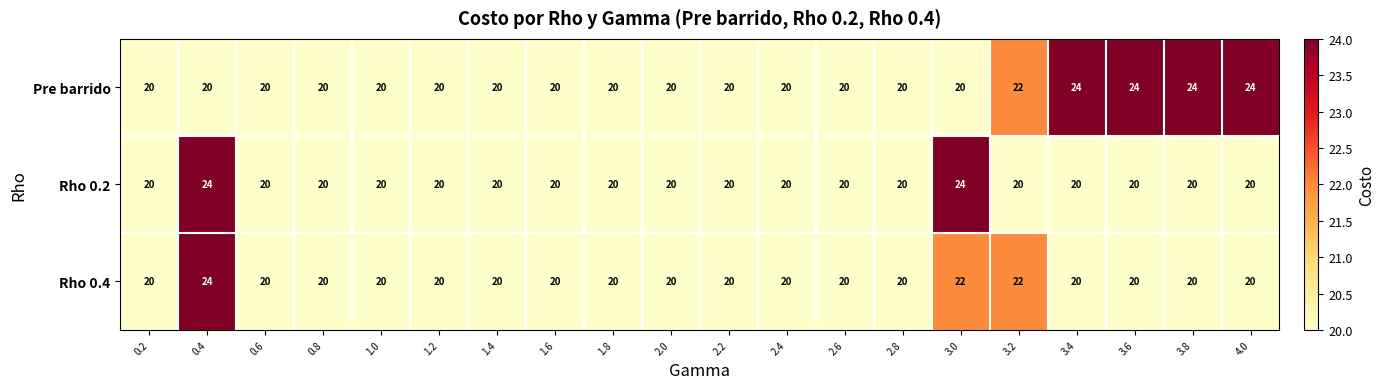

What is the total value across all series at 3.2?

64